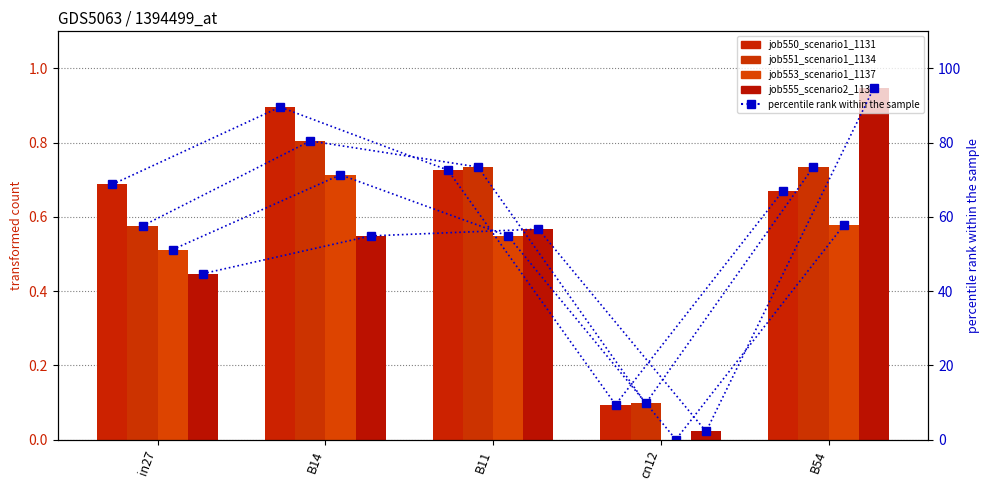

What is the difference between the job555_scenario2_1139 values at in27 and cn12?

42.5